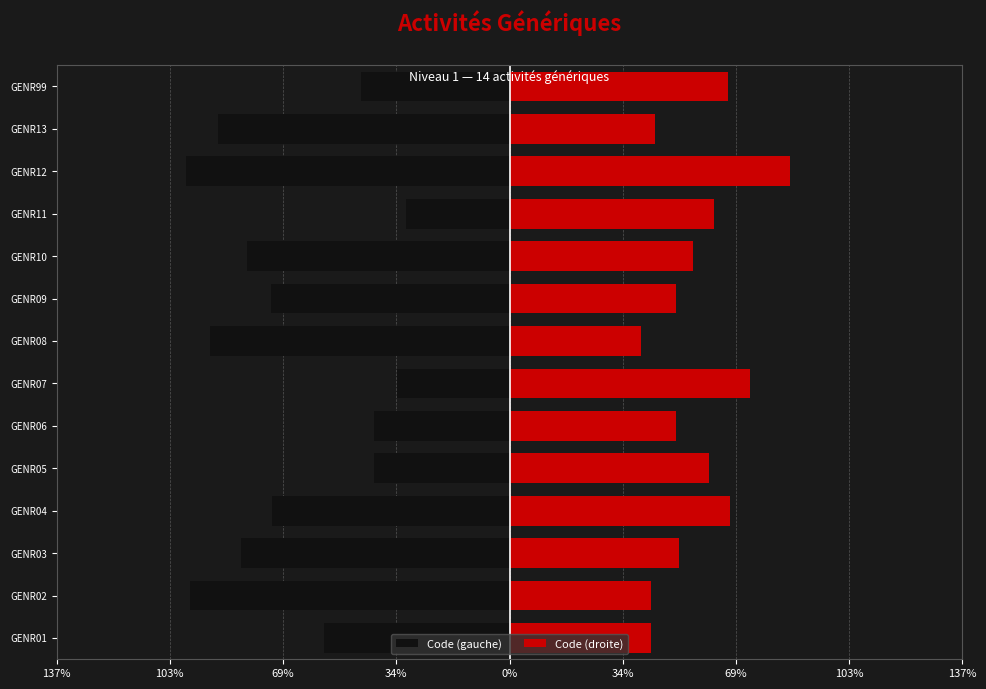

Rank the series at GENR01 from highest to lowest value.

Code (droite), Code (gauche)